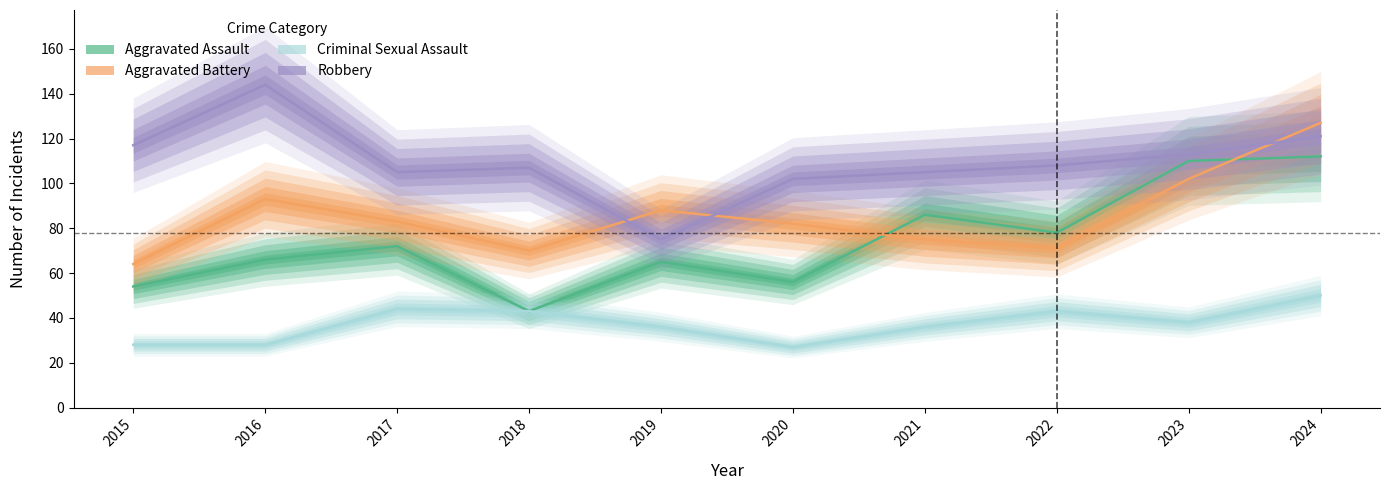

The value of Aggravated Assault at 2016 is 66. True or false?

True